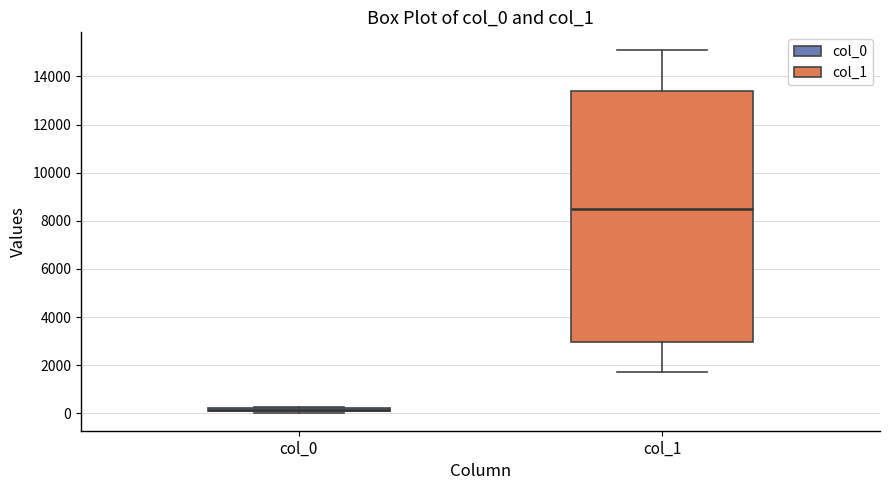

Where is the lower edge of the box for col_1 on the y-axis? The values are not printed on the chart, so give them approximately, as read against the axis.

3000